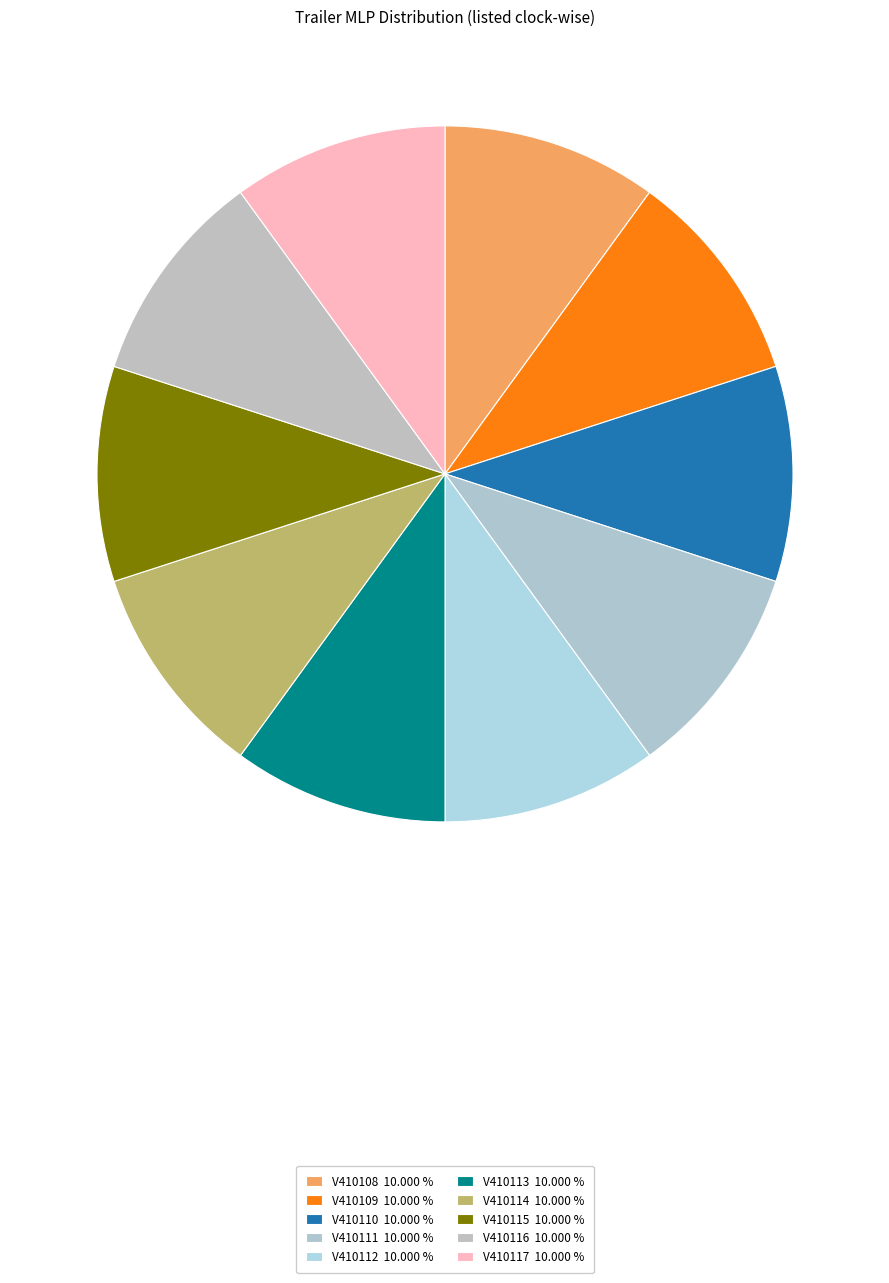

Does V410113 account for over 50% of the chart?

No